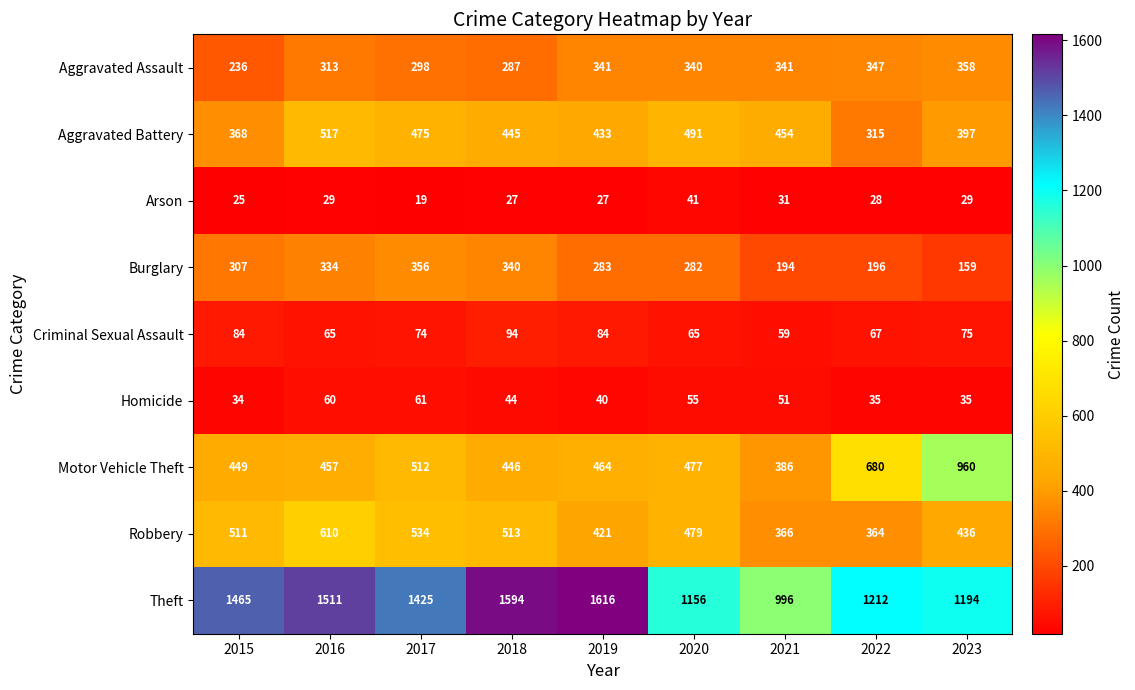

Count the number of data series in this chart.

9